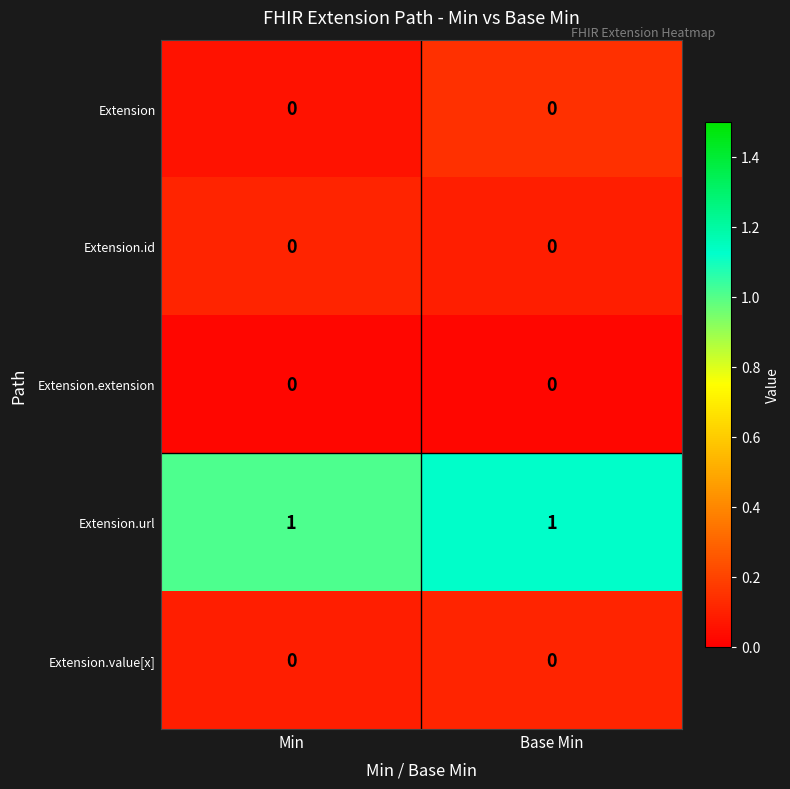

The value of Extension.id at Min is 0. True or false?

True